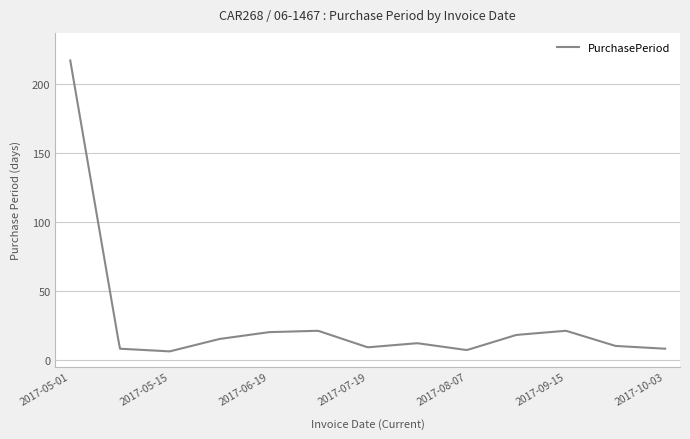

What is the maximum value shown in the chart?

217.0